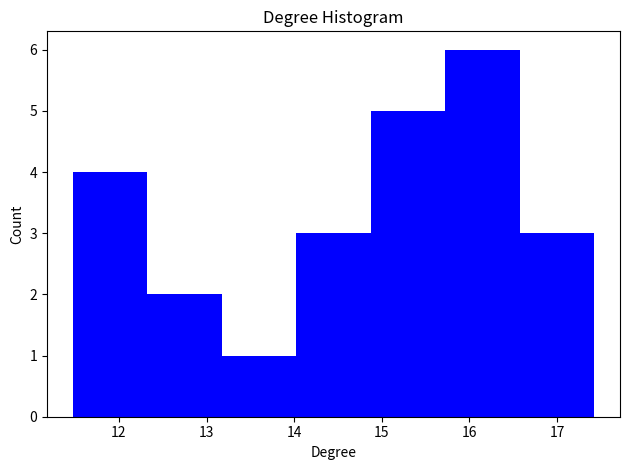

Reading left to right, list every bar in this chart as the range it spans on the x-axis followed by its height. Neither the bar edges nor the heights are printed on the chart, so give them approximately, as read against the axes.

11.5 to 12.3: 4
12.3 to 13.2: 2
13.2 to 14.0: 1
14.0 to 14.9: 3
14.9 to 15.7: 5
15.7 to 16.6: 6
16.6 to 17.4: 3